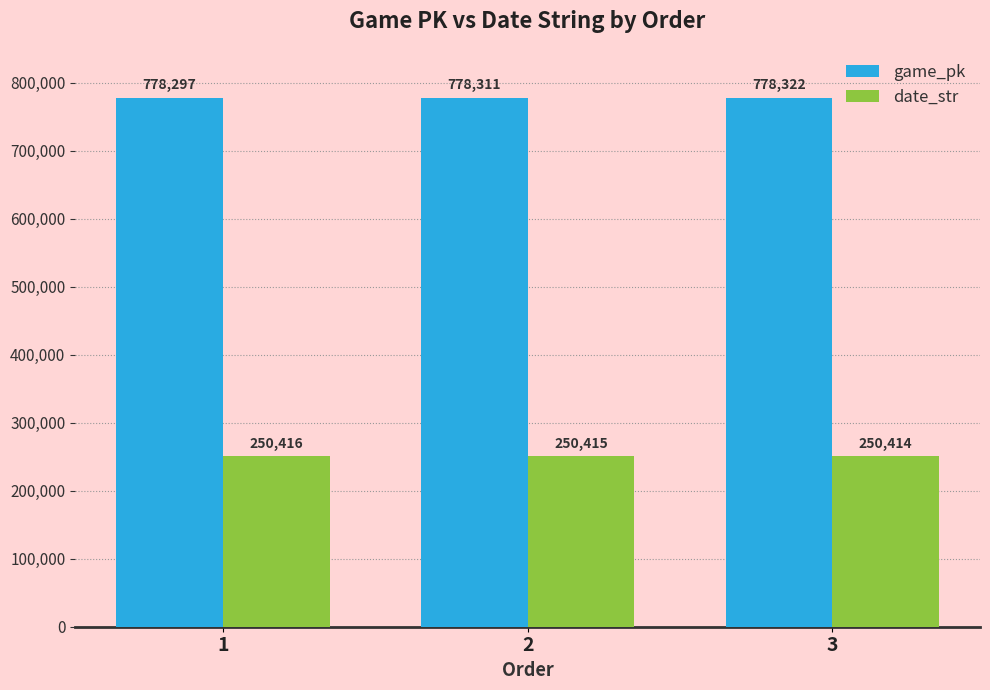

At which category is the sum across all series the highest?

3